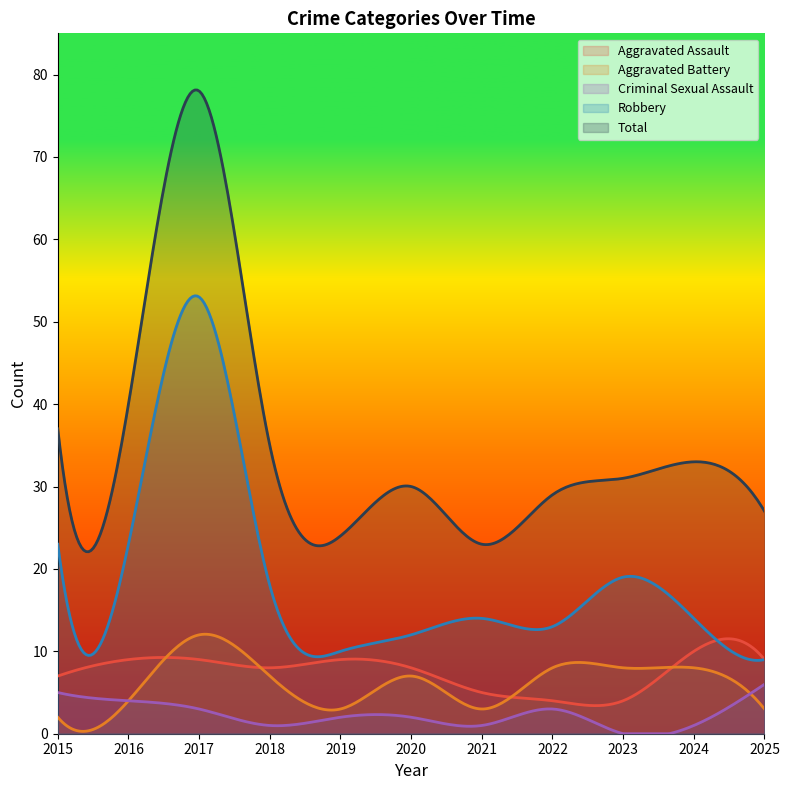

Where is the first local minimum for Aggravated Battery?

2019